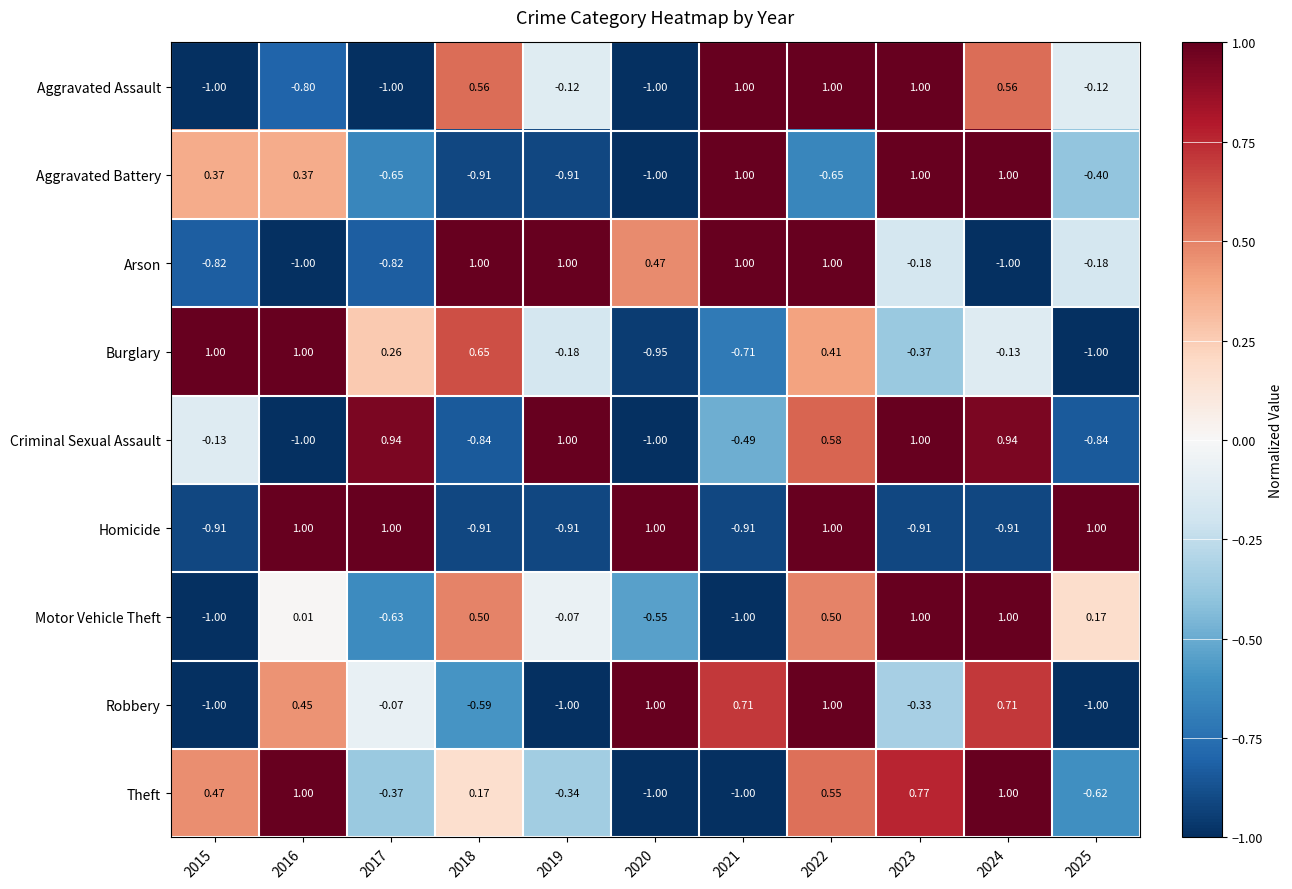

Between 2021 and 2025, which series saw the biggest shift?

Homicide